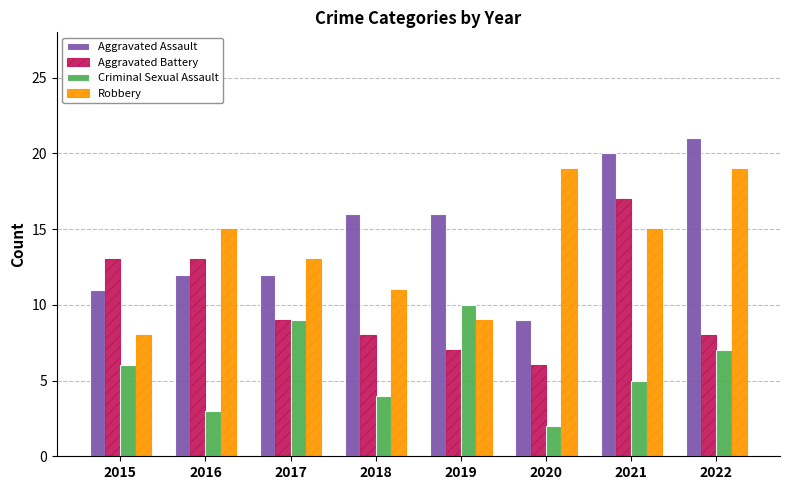

What is the difference between the maximum and minimum values in the Aggravated Assault series?

12